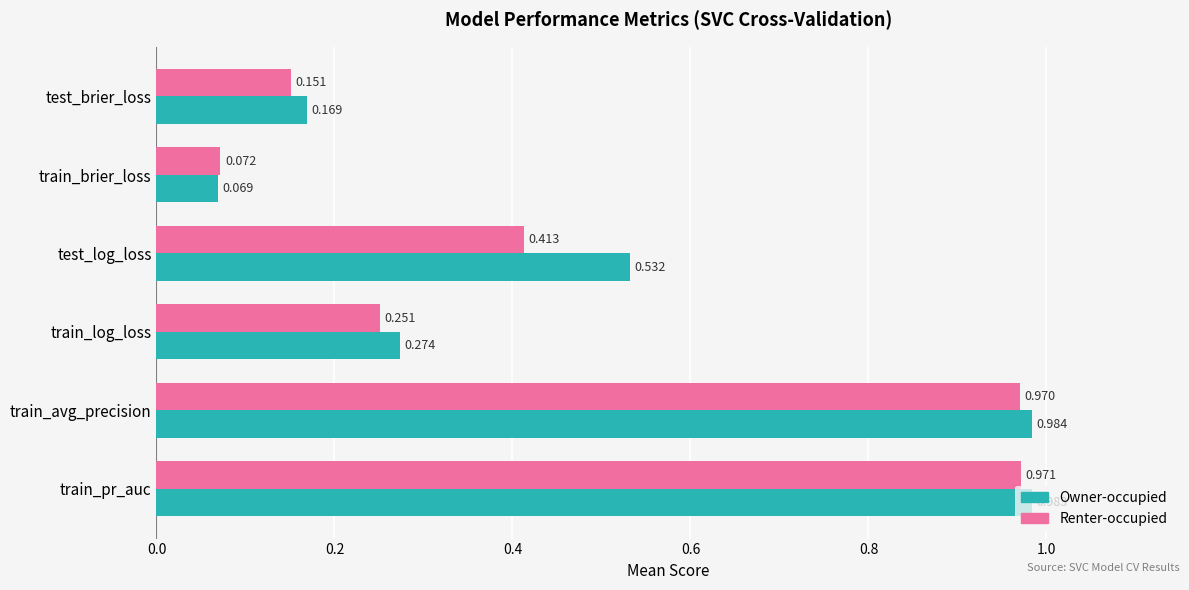

At which category does the chart reach its minimum across all series?

train_brier_loss